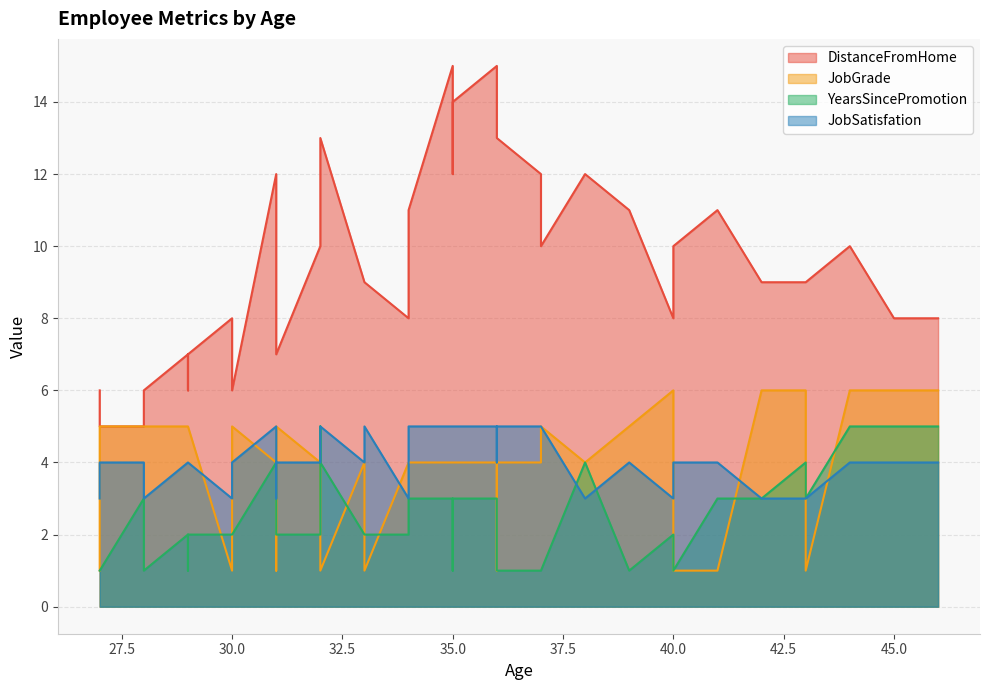

The JobSatisfation series shows 3 at 34. True or false?

True